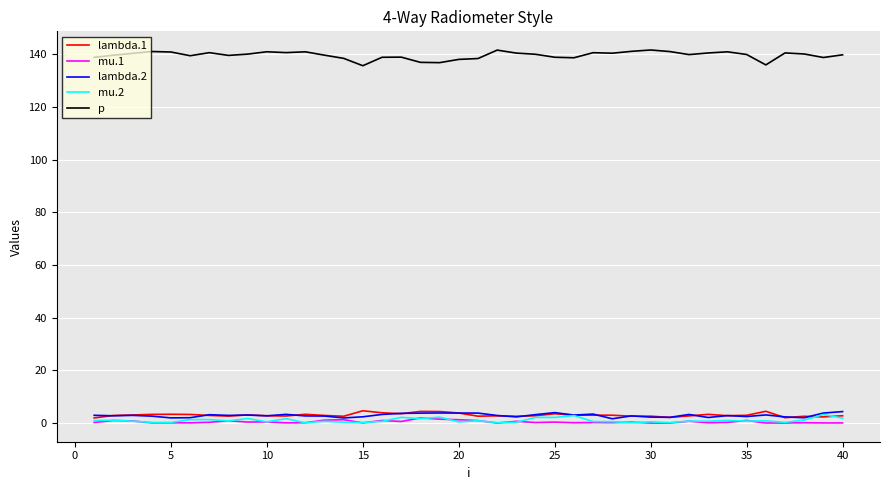

What is the greatest value displayed?

141.6